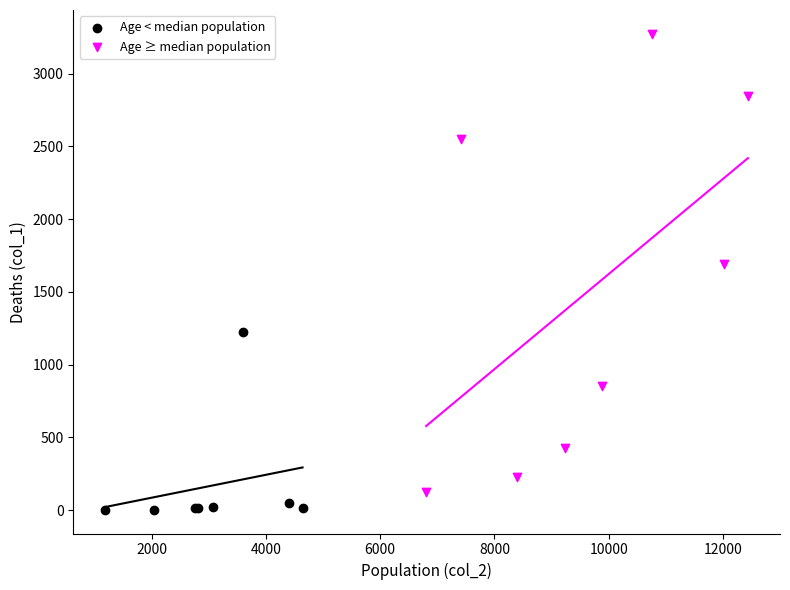

Which series has the widest spread of Y values?

Age ≥ median population